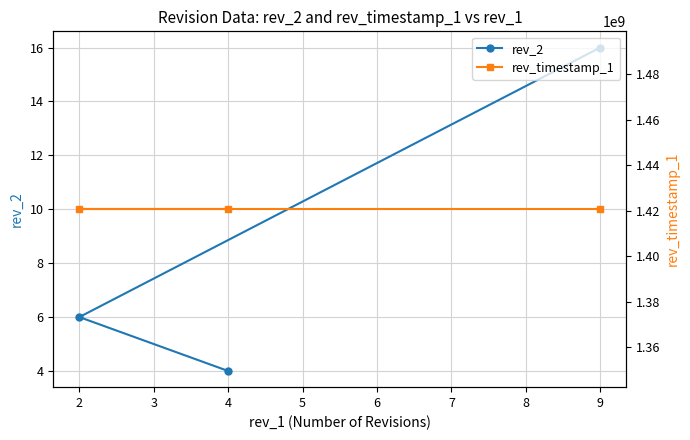

True or false: rev_timestamp_1 has a value of 2252243989 at 1.

False